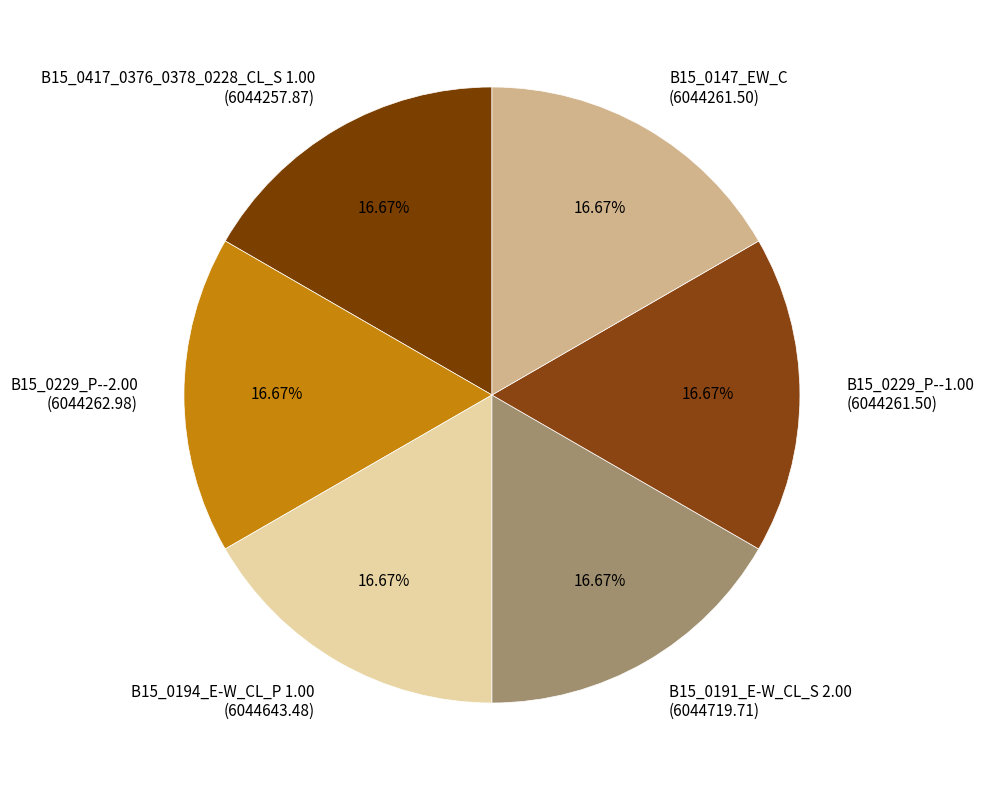

Do B15_0194_E-W_CL_P 1.00 (6044643.48) and B15_0417_0376_0378_0228_CL_S 1.00 (6044257.87) together represent more than half of the pie?

No